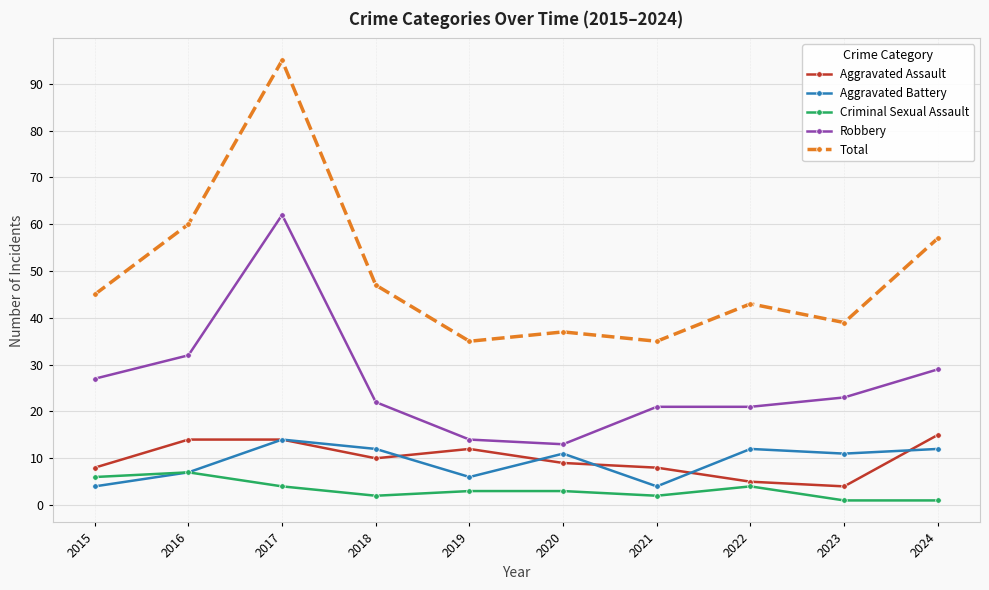

What is the total value across all series at 2016?

120